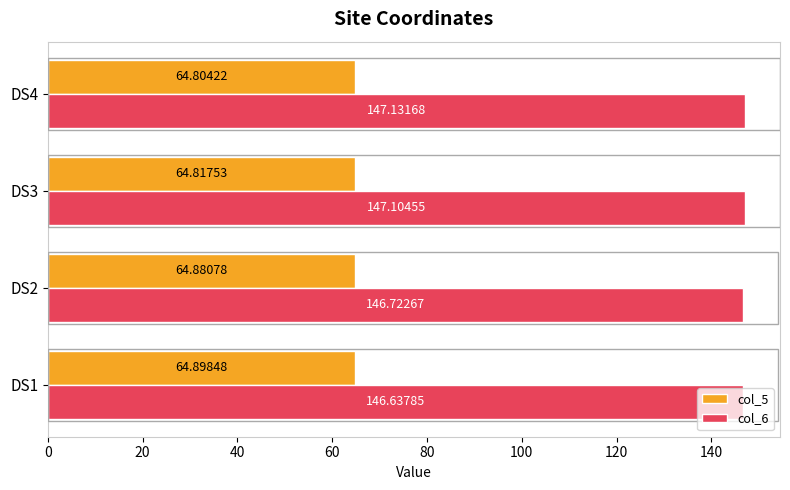

At how many categories does at least one series exceed 80?

4